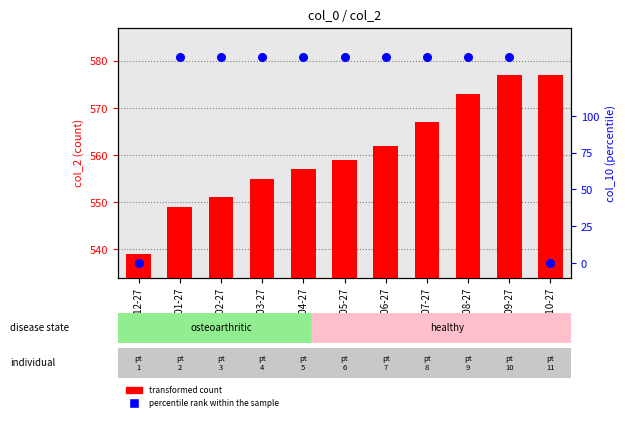

At which category is the sum across all series the highest?

2013-09-27